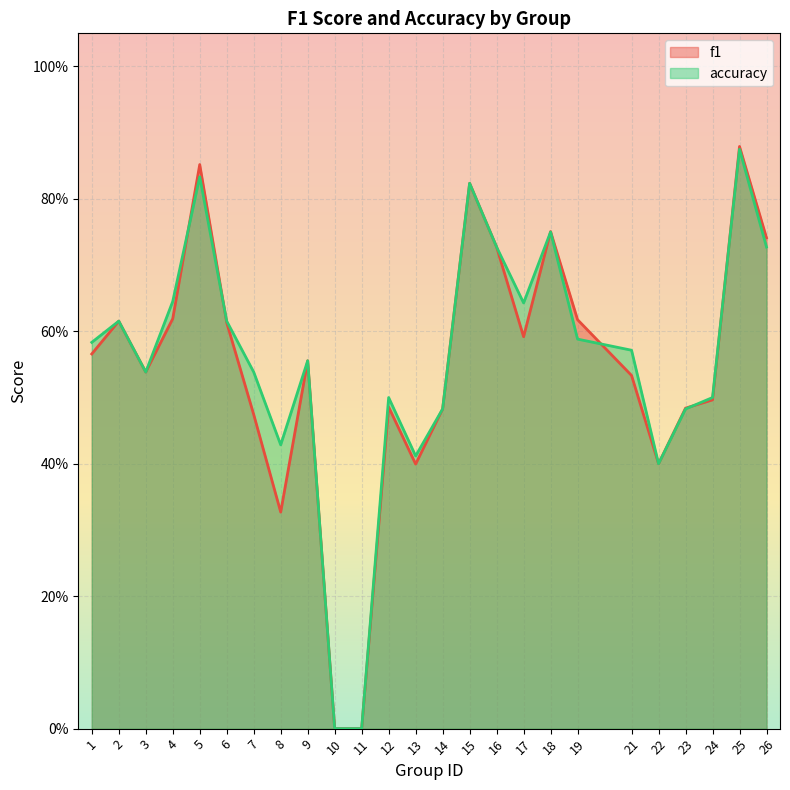

Between which two adjacent categories do f1 and accuracy first intersect?

4 and 5